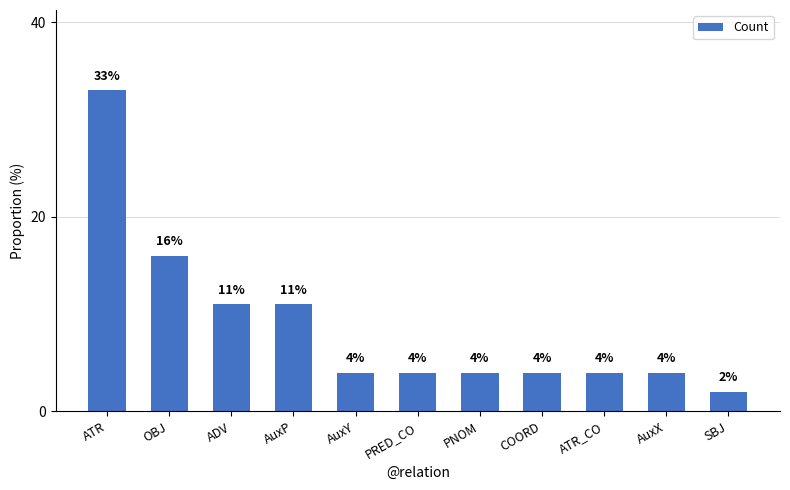

Where does the data first go above 4?

ATR